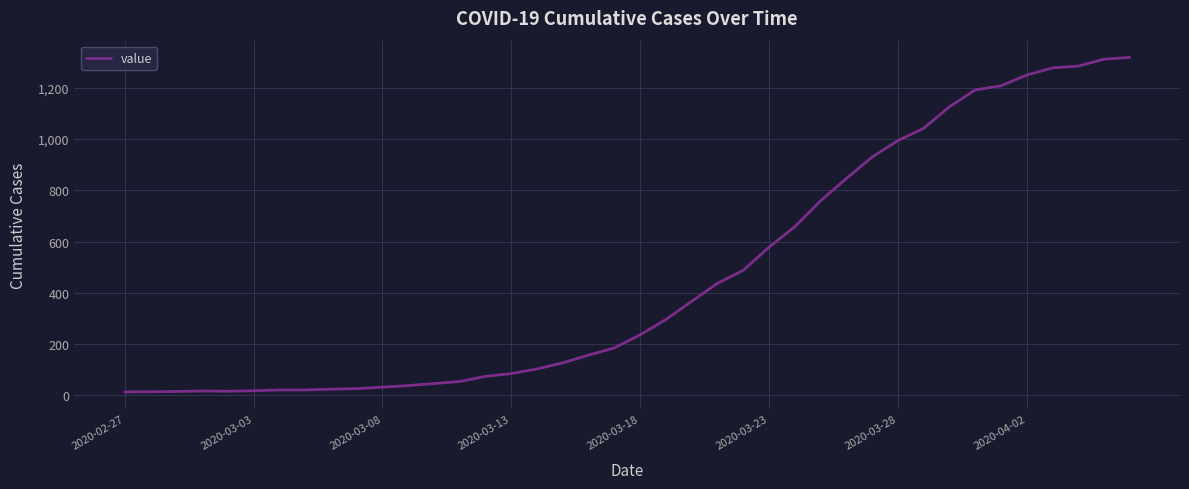

What is the difference between the maximum and minimum values?

1306